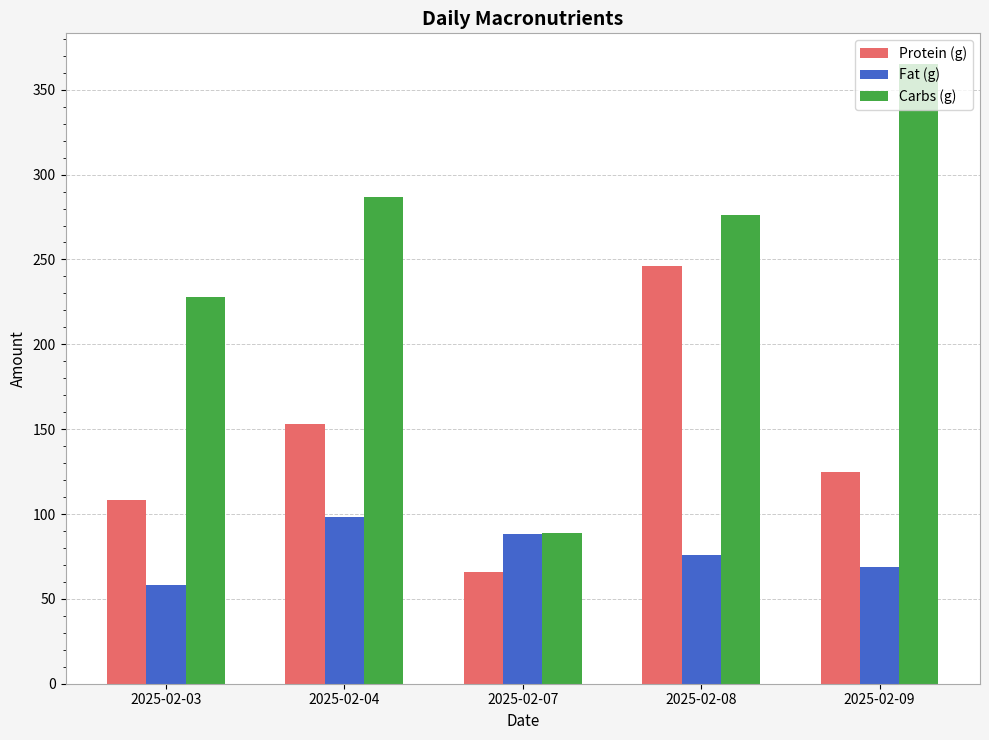

Reading left to right, what are all the values shown in this chart?

Protein (g): 108	153	66	246	125
Fat (g): 58	98	88	76	69
Carbs (g): 228	287	89	276	365